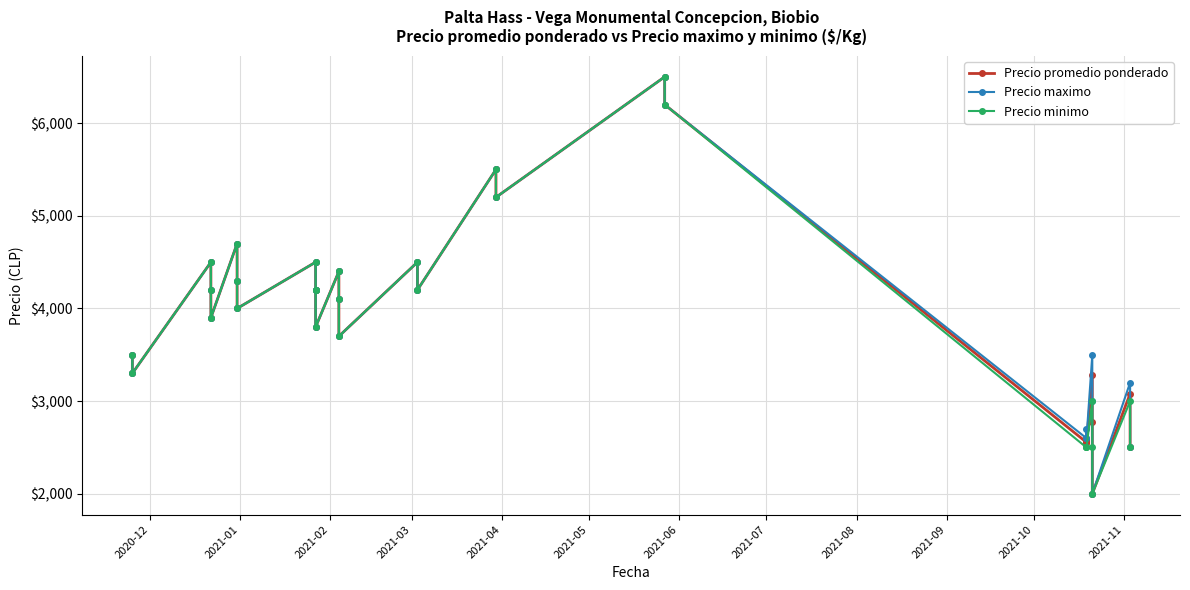

What is the value of the Precio maximo point at the 22nd from the left?

2600